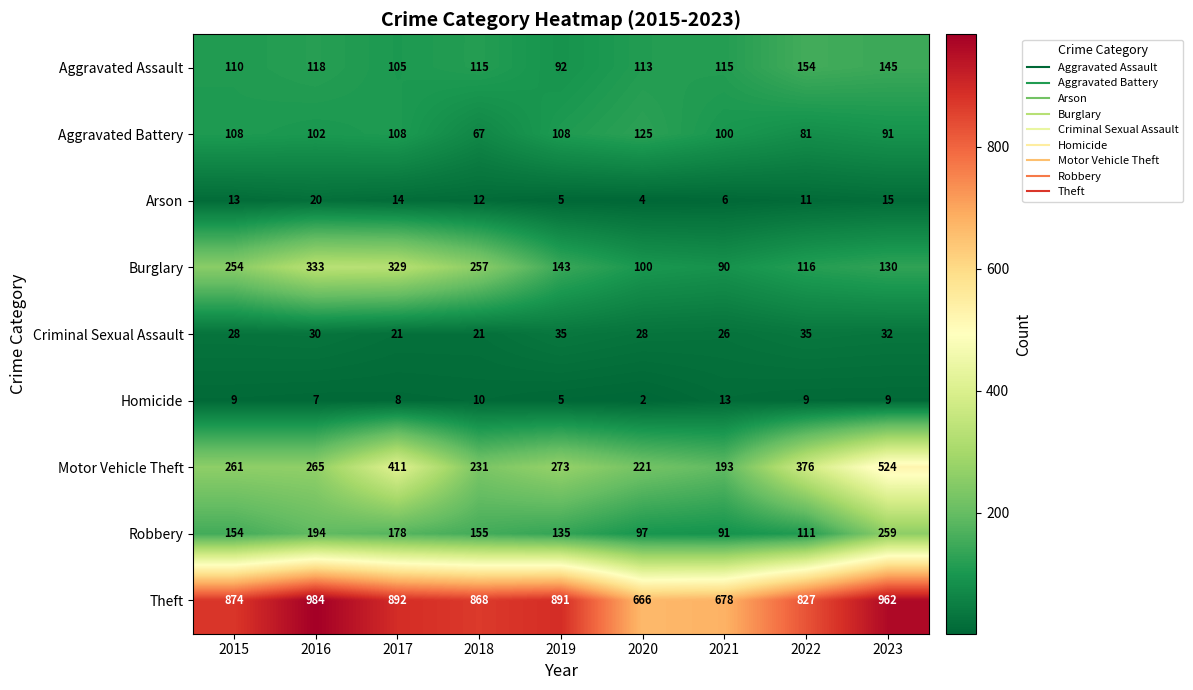

How many values in the Motor Vehicle Theft series are below 265?

4